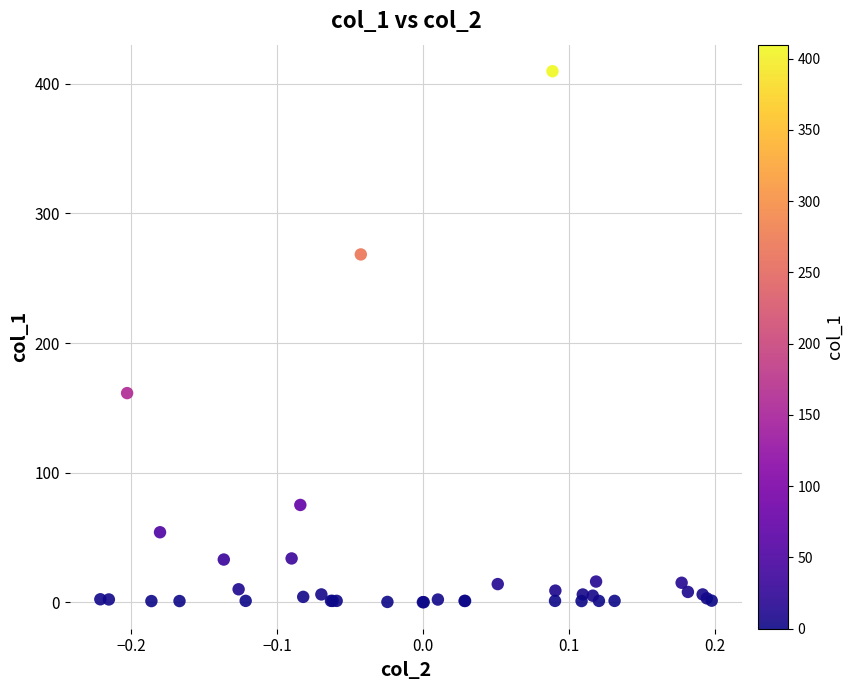

What Y value in the scatter plot is closest to 204?

161.4